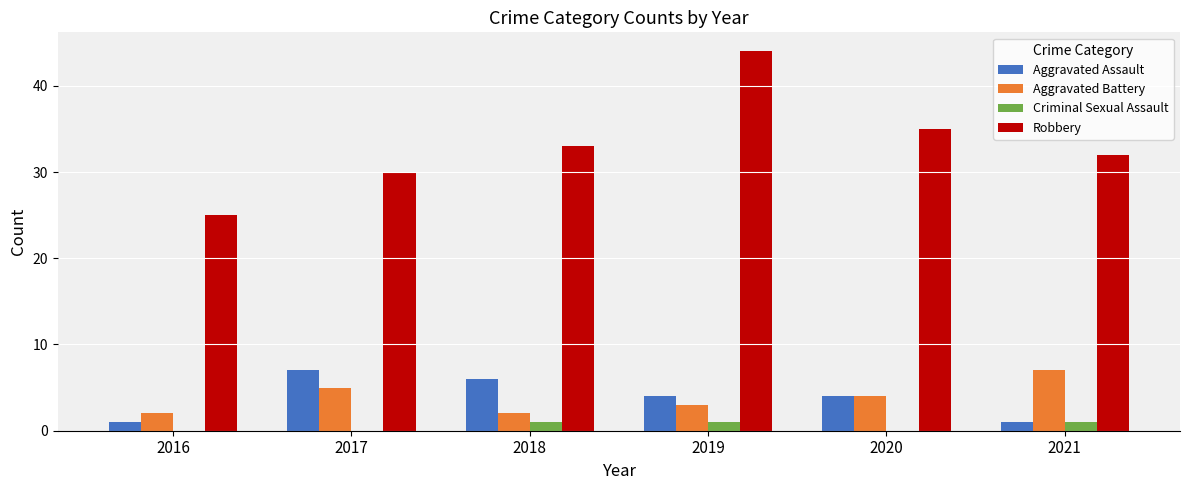

Between 2017 and 2021, which series saw the biggest shift?

Aggravated Assault